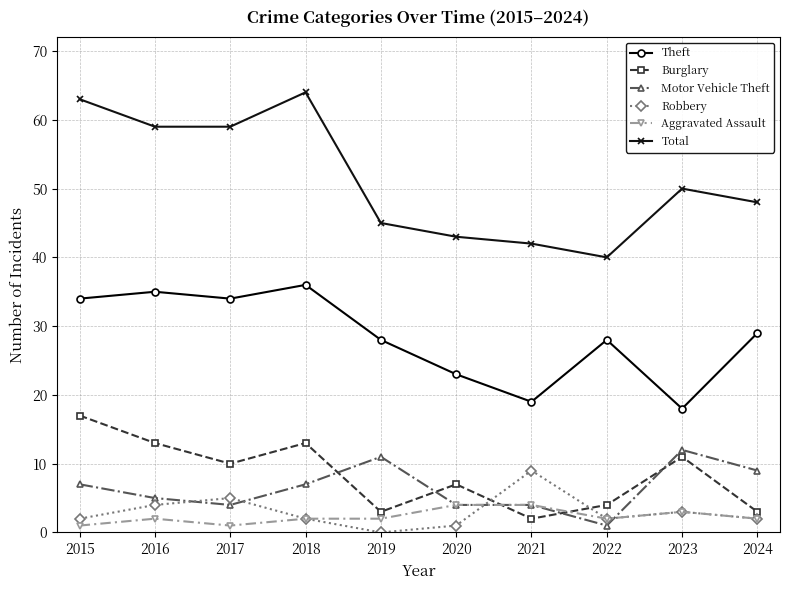

Rank the series by their maximum value, from highest to lowest.

Total, Theft, Burglary, Motor Vehicle Theft, Robbery, Aggravated Assault